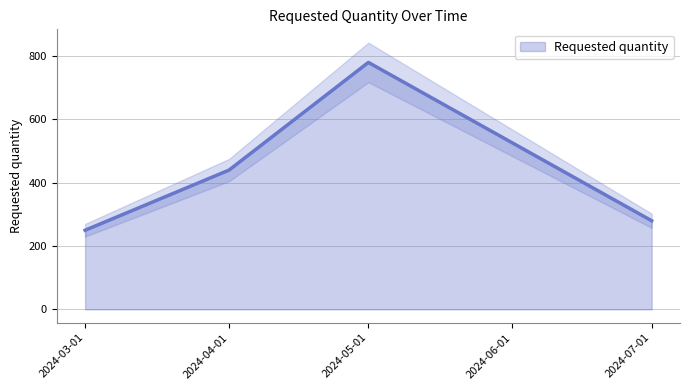

How many lines are shown in the chart?

1